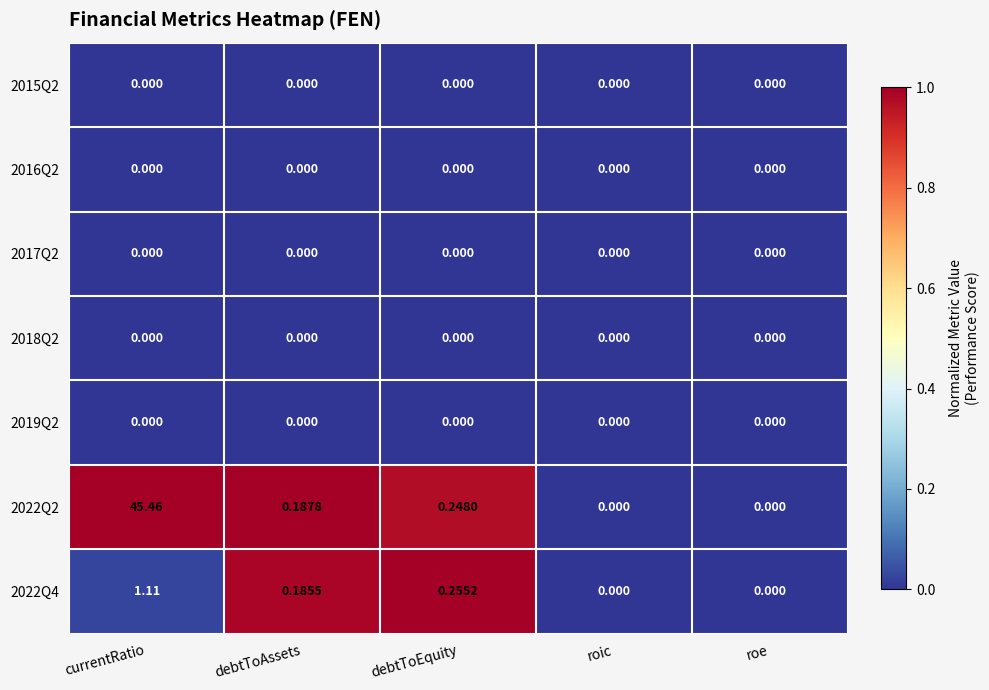

At which label does 2022Q2 reach its peak?

currentRatio